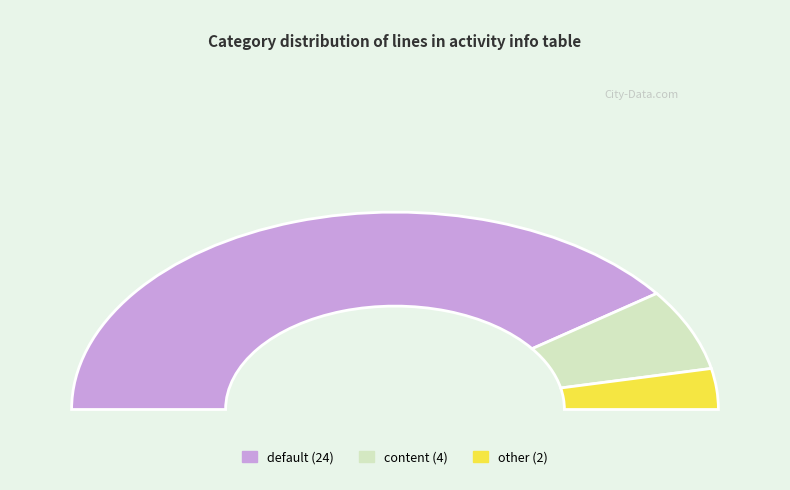

How many slices are in this pie chart?

3